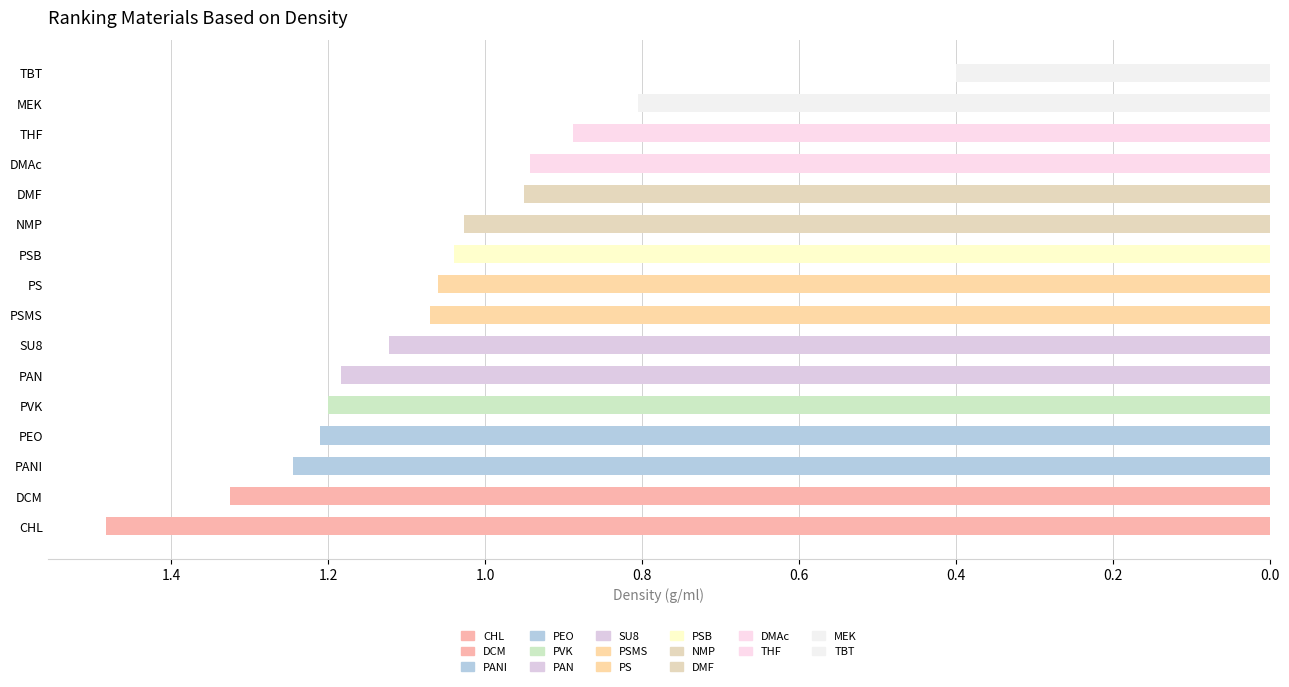

True or false: the data shows 0.8 at MEK.

True